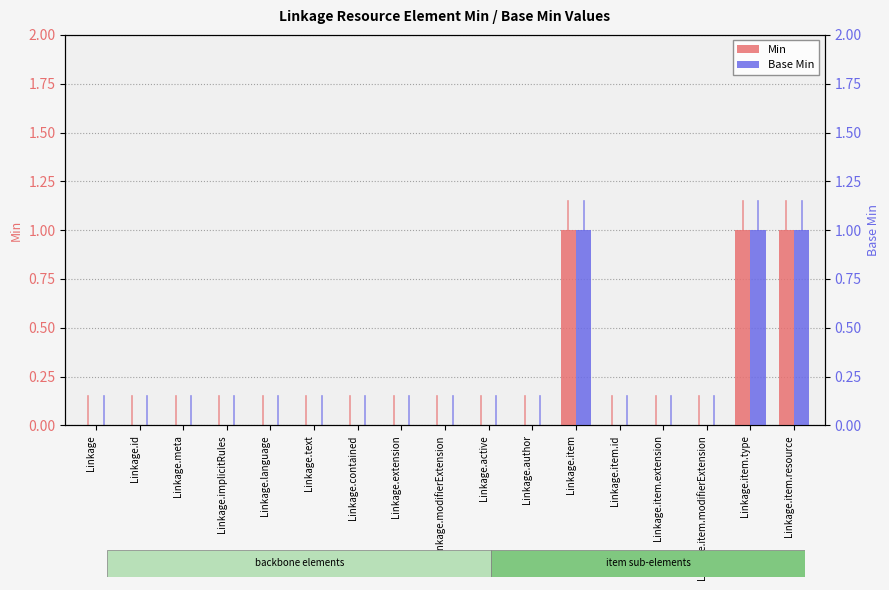

Is the value of Base Min at Linkage.modifierExtension greater than the value of Min at Linkage.contained?

No